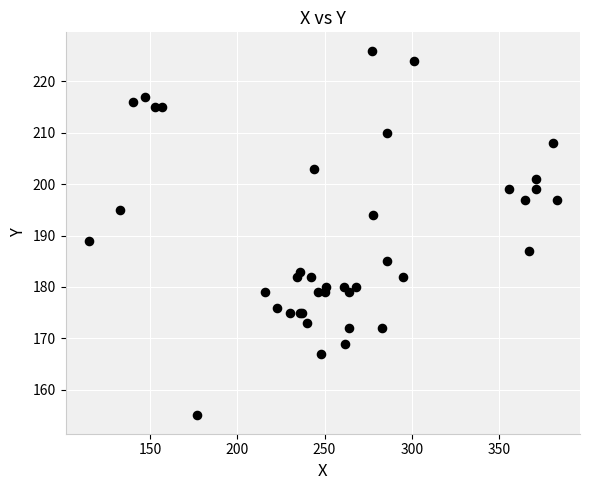

What Y value in the scatter plot is closest to 190?

189